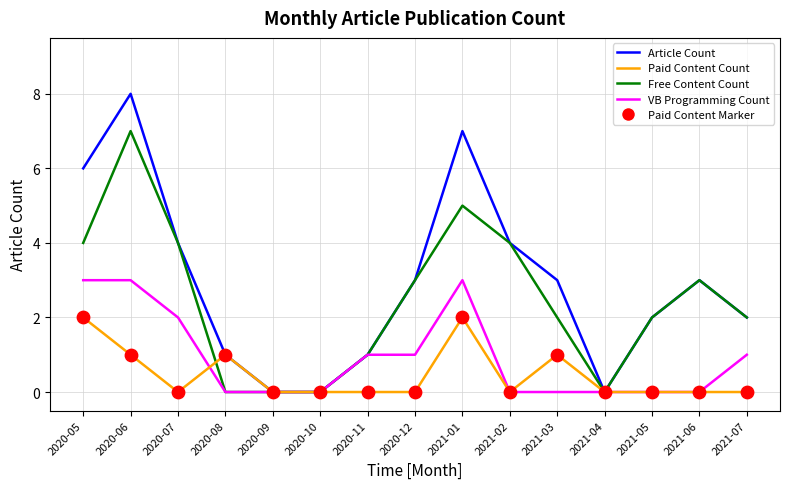

Which series has the largest total across all categories?

Article Count